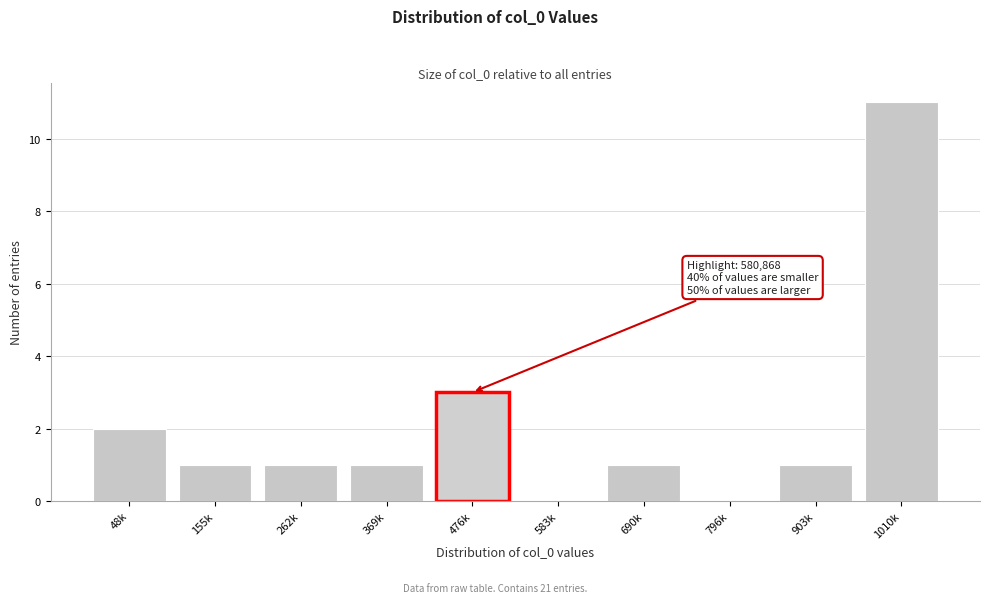

Reading left to right, extract all data points from this chart.

48k=2	155k=1	262k=1	369k=1	476k=3	583k=0	690k=1	796k=0	903k=1	1010k=11